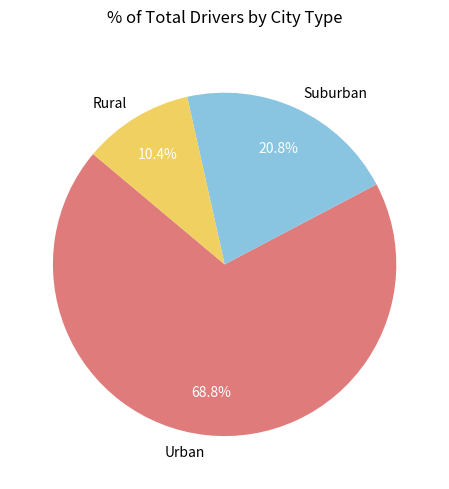

Which slice is the largest?

Urban